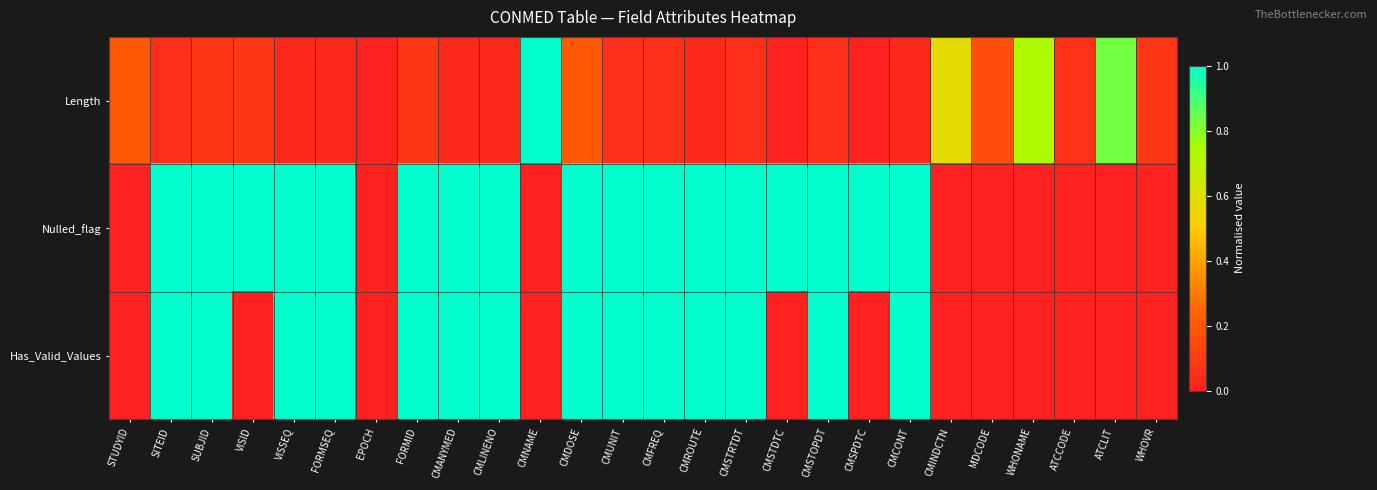

Which series has the largest total across all categories?

Nulled_flag